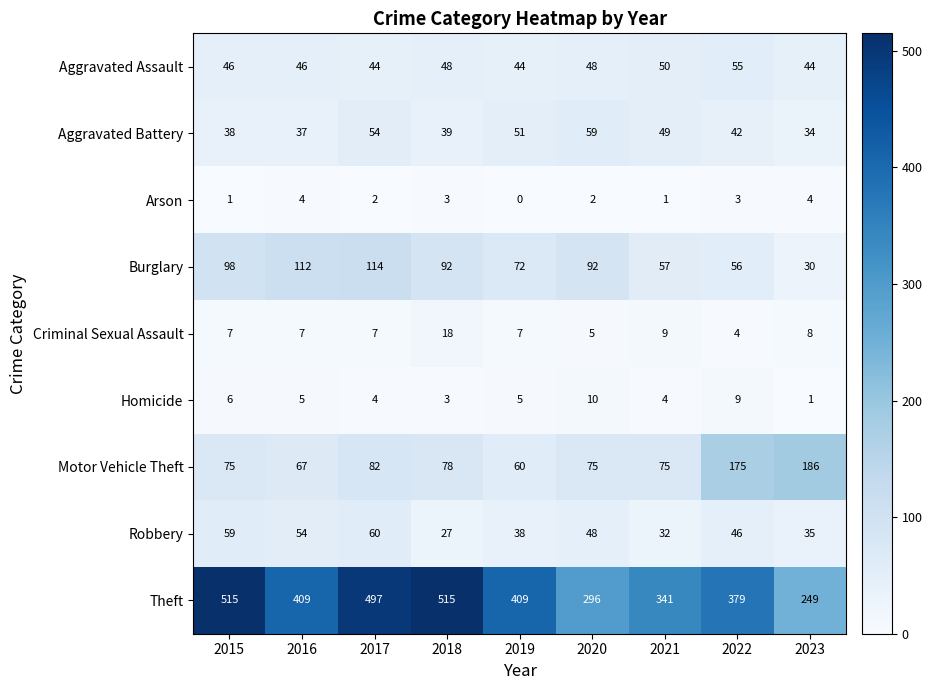

List the series in order of their peak value, lowest first.

Arson, Homicide, Criminal Sexual Assault, Aggravated Assault, Aggravated Battery, Robbery, Burglary, Motor Vehicle Theft, Theft